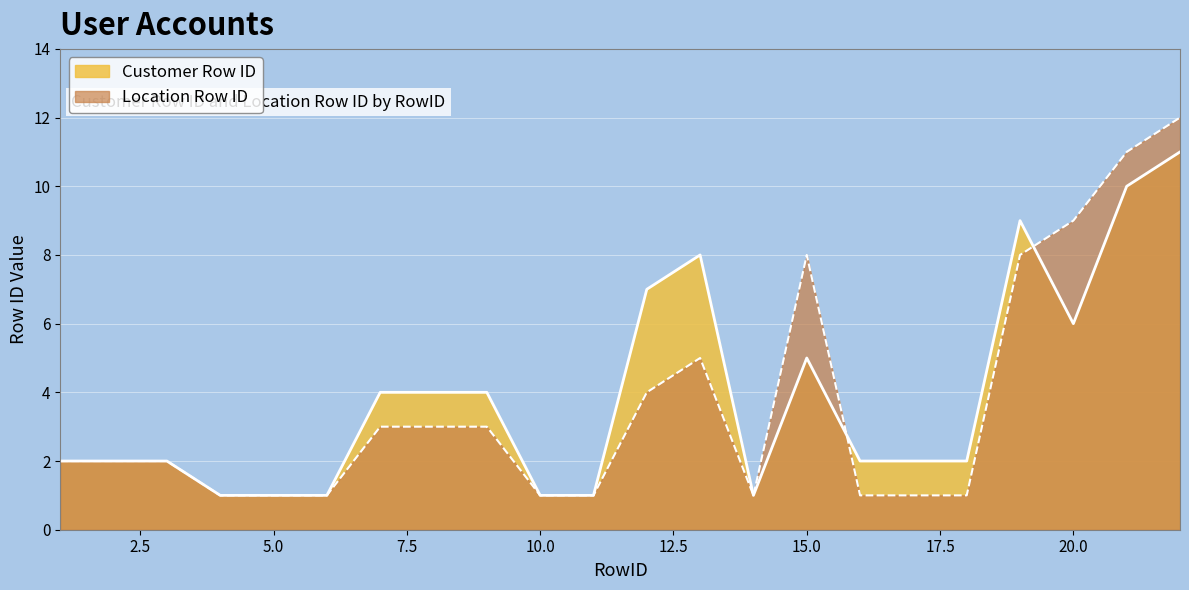

Between 4 and 19, which is larger?

19